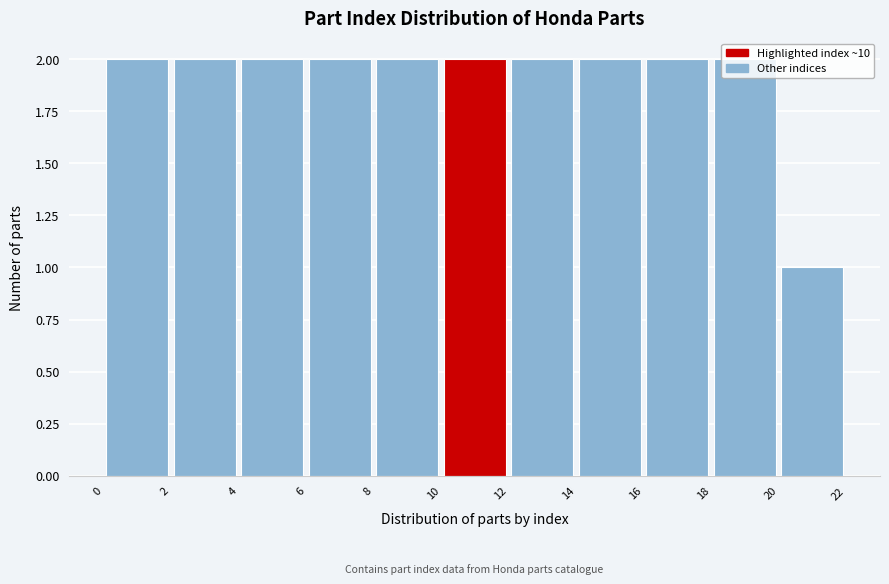

How tall is the bar that spans 20 to 22 on the x-axis? The values are not printed on the chart, so give them approximately, as read against the axis.

1